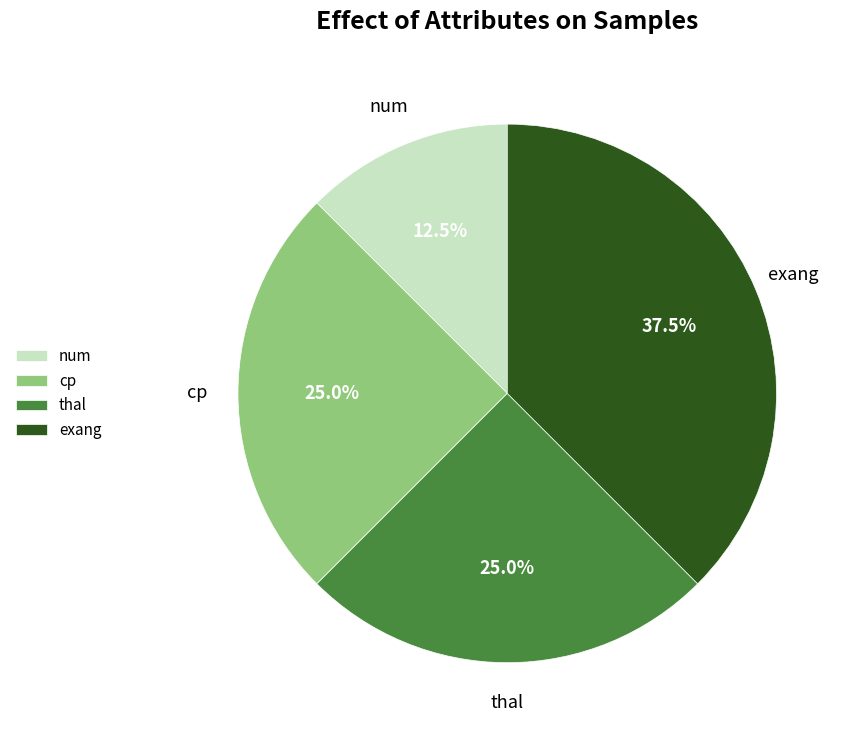

Which slice is the largest?

exang